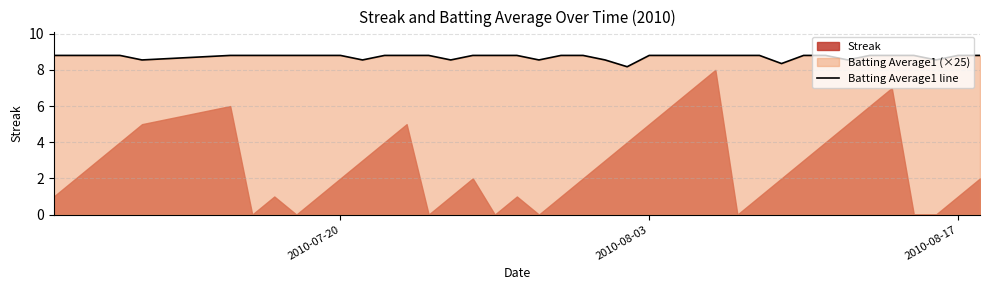

Is it true that Batting Average1 line equals 13.8 at 2010-07-20?

False